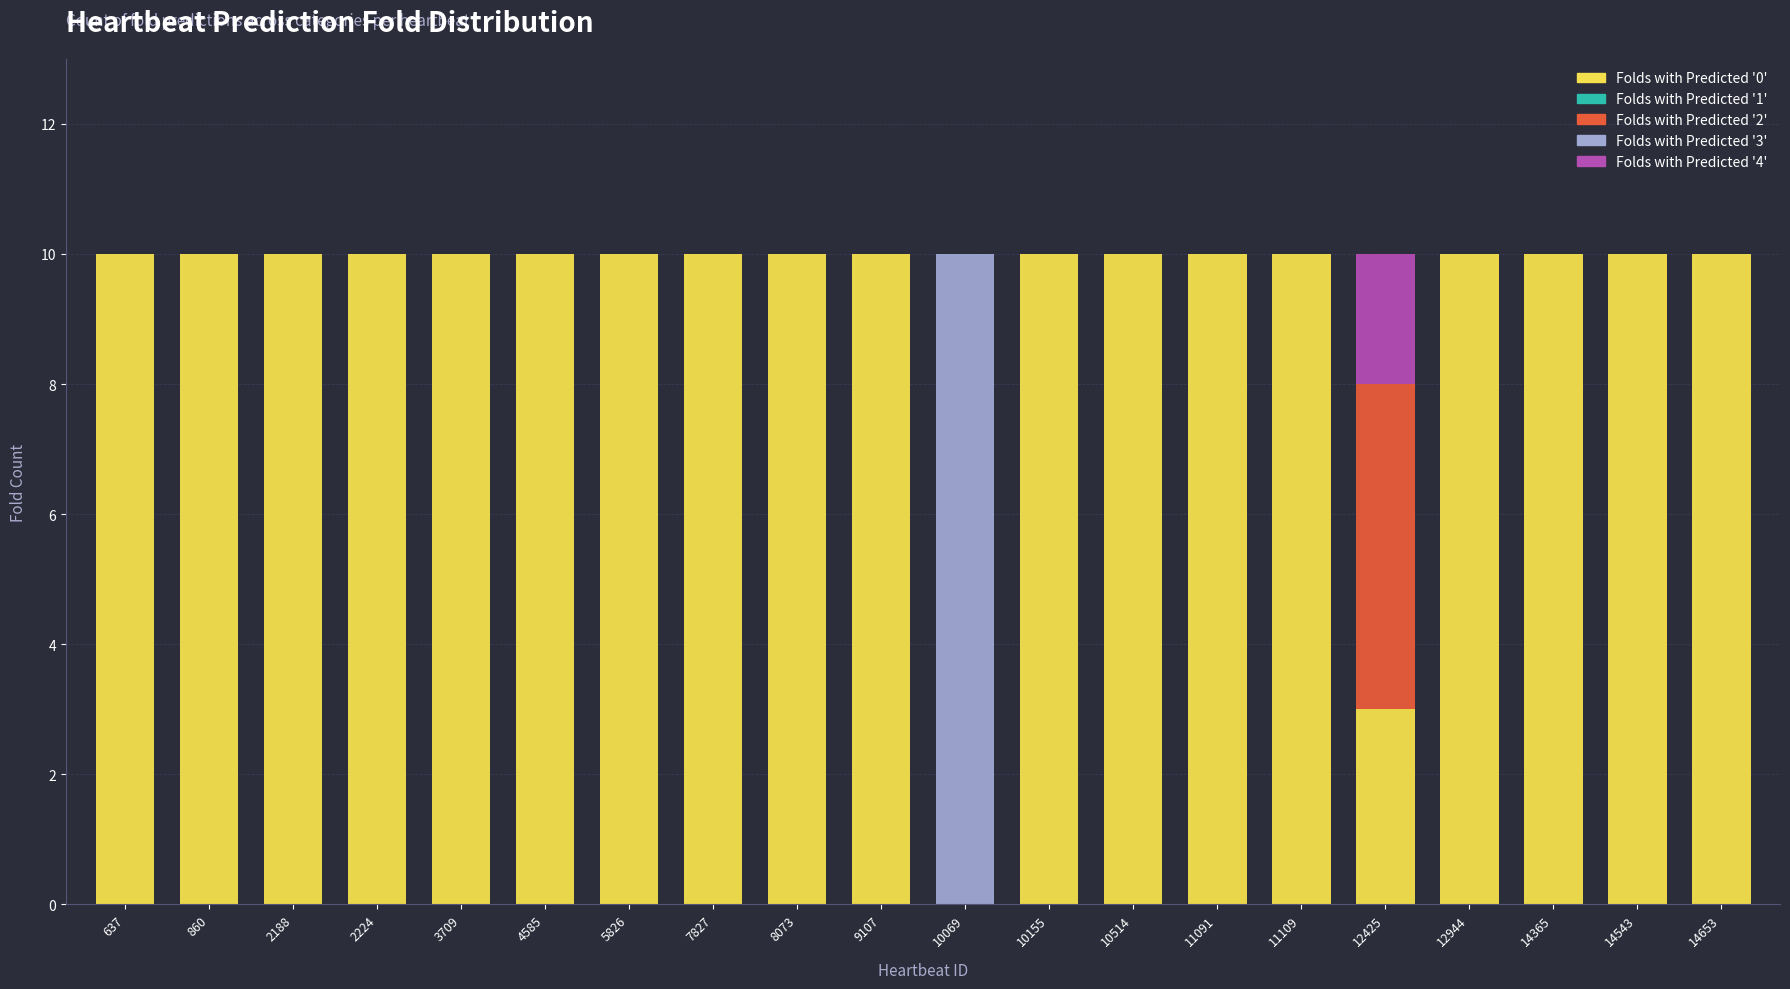

The Folds with Predicted '0' series shows 10 at 11091. True or false?

True